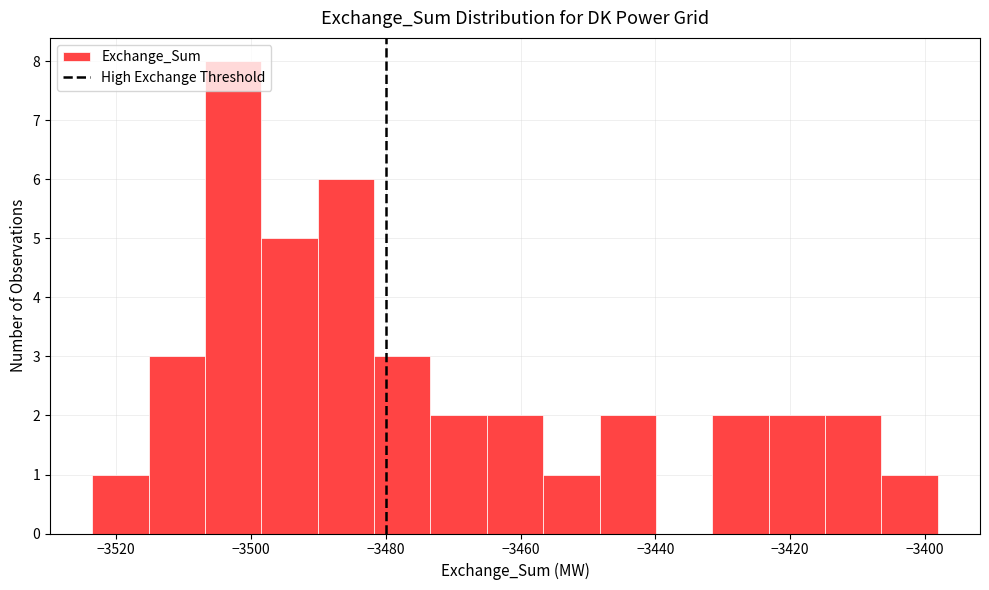

Reading left to right, transcribe this chart: for each bar, give the range it covers on the x-axis and its height. Neither the bar edges nor the heights are printed on the chart, so give them approximately, as read against the axes.

-3524 to -3516: 1
-3516 to -3506: 3
-3506 to -3498: 8
-3498 to -3490: 5
-3490 to -3482: 6
-3482 to -3474: 3
-3474 to -3466: 2
-3466 to -3456: 2
-3456 to -3448: 1
-3448 to -3440: 2
-3440 to -3432: 0
-3432 to -3424: 2
-3424 to -3414: 2
-3414 to -3406: 2
-3406 to -3398: 1